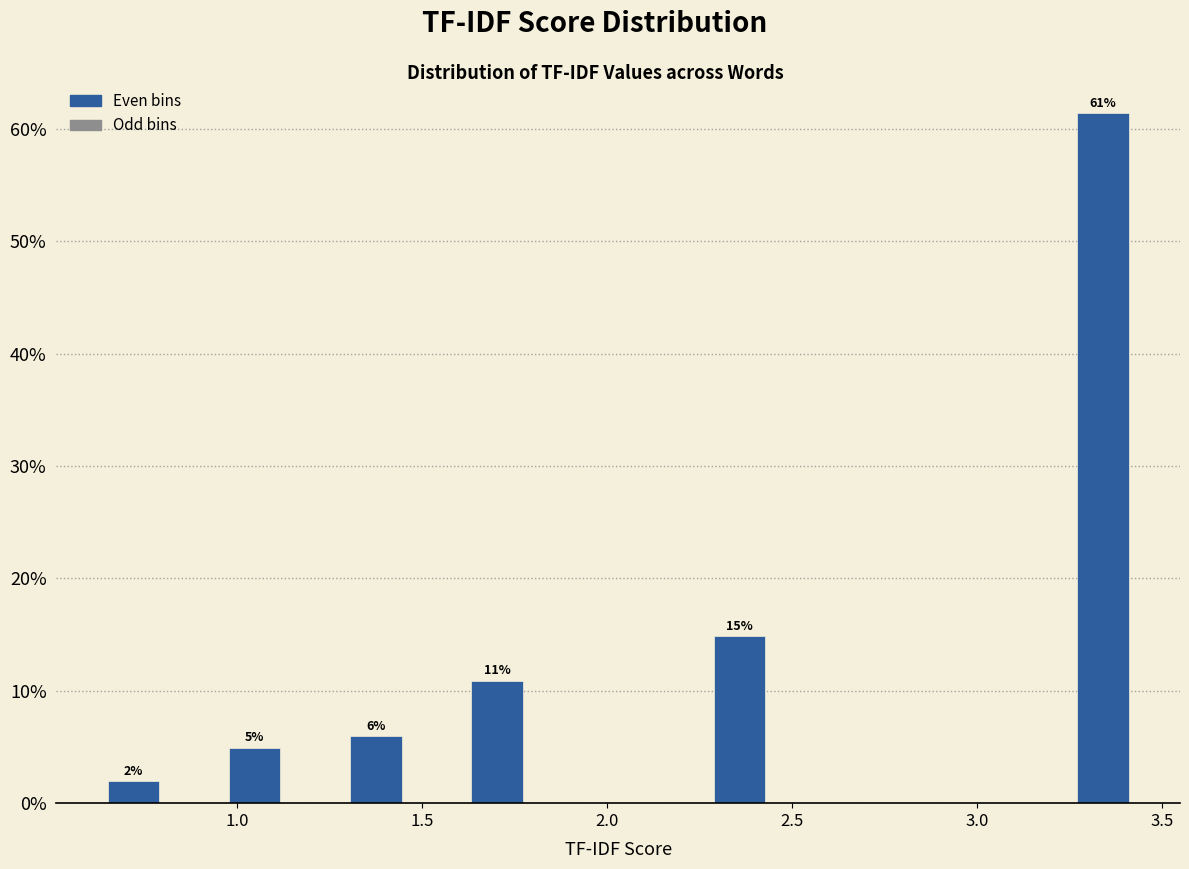

Read against the x-axis, roughly where is the centre of the tallest bar?

3.35